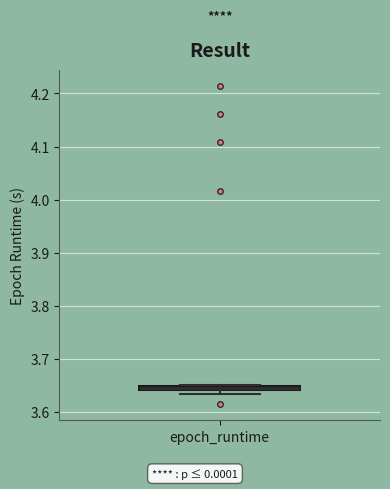

Where is the upper edge of the box for epoch_runtime on the y-axis? The values are not printed on the chart, so give them approximately, as read against the axis.

3.65